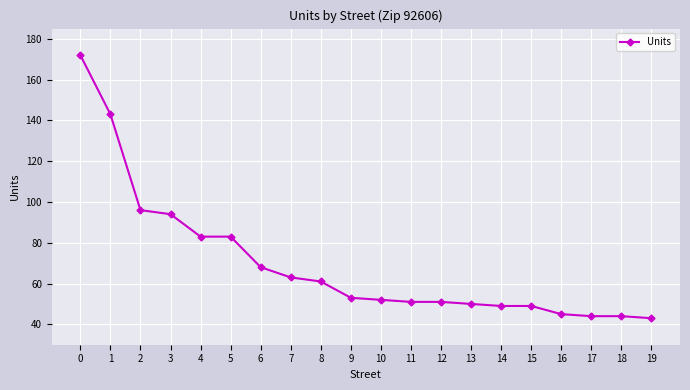

The chart shows a value of 22 at 6. True or false?

False